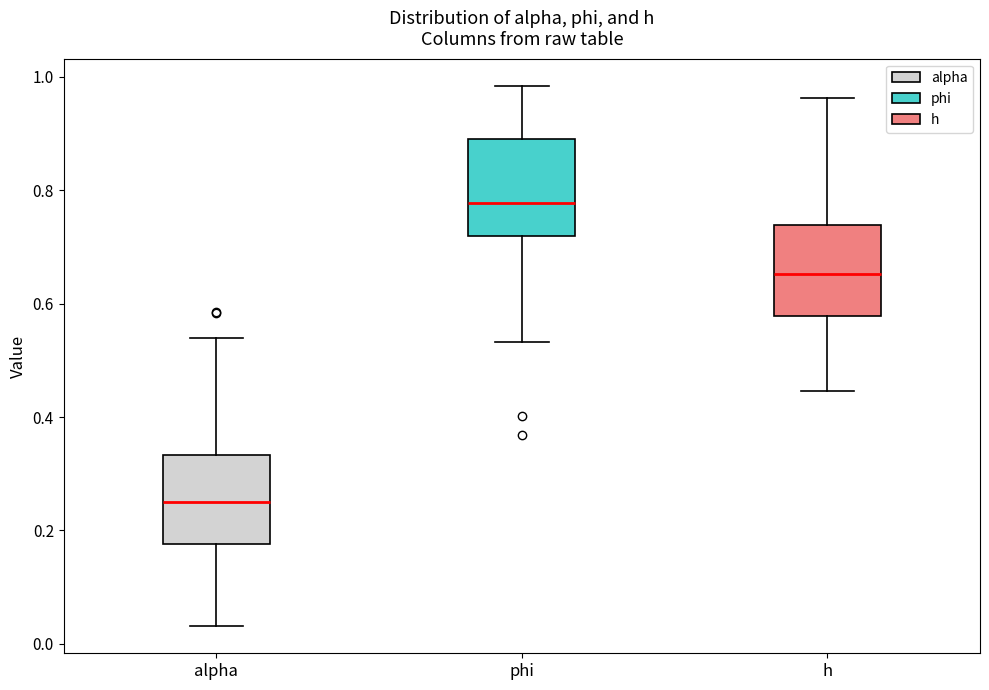

Reading left to right, transcribe this box plot: for each box, give where its median line is, the range the box spans, and where its two whiskers end, as read against the y-axis. The values are not printed on the chart, so give them approximately, as read against the axis.

alpha: median 0.26, box 0.18 to 0.34, whiskers 0.04 to 0.54
phi: median 0.78, box 0.72 to 0.90, whiskers 0.54 to 0.98
h: median 0.66, box 0.58 to 0.74, whiskers 0.44 to 0.96